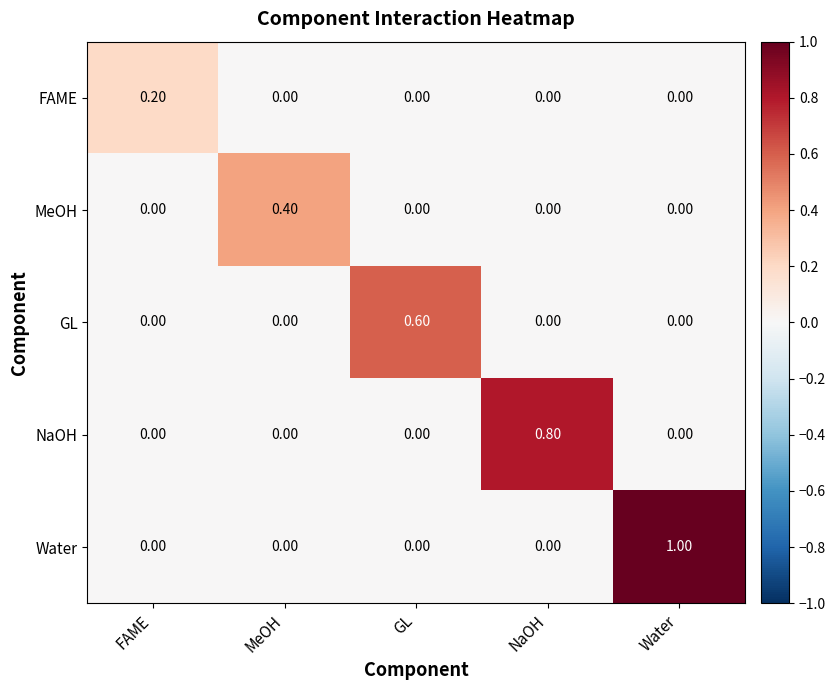

What is the total value across all series at MeOH?

0.4